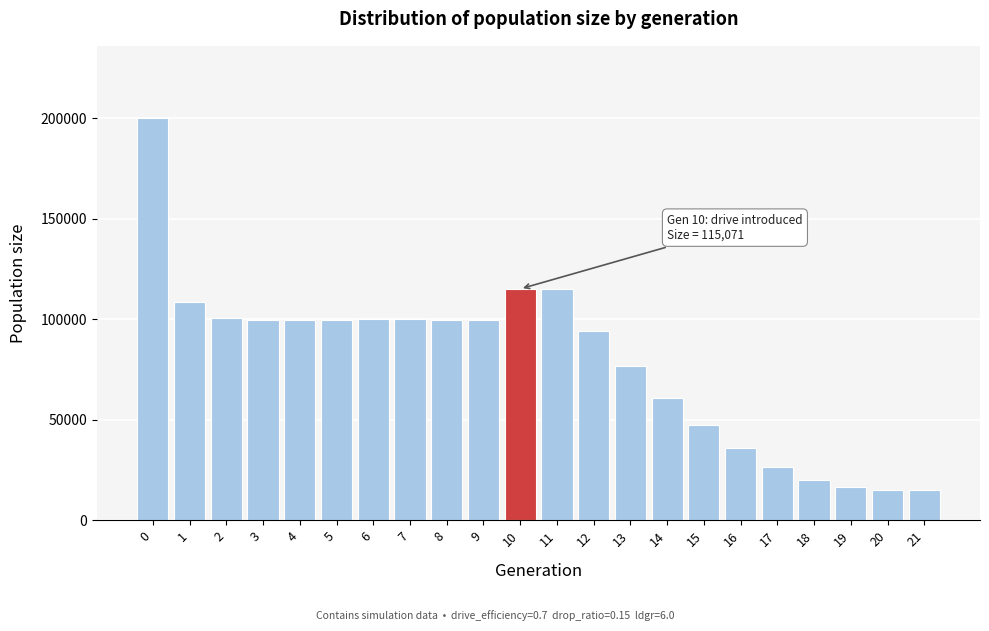

What is the ratio of the value at 0 to the value at 6?

2.0